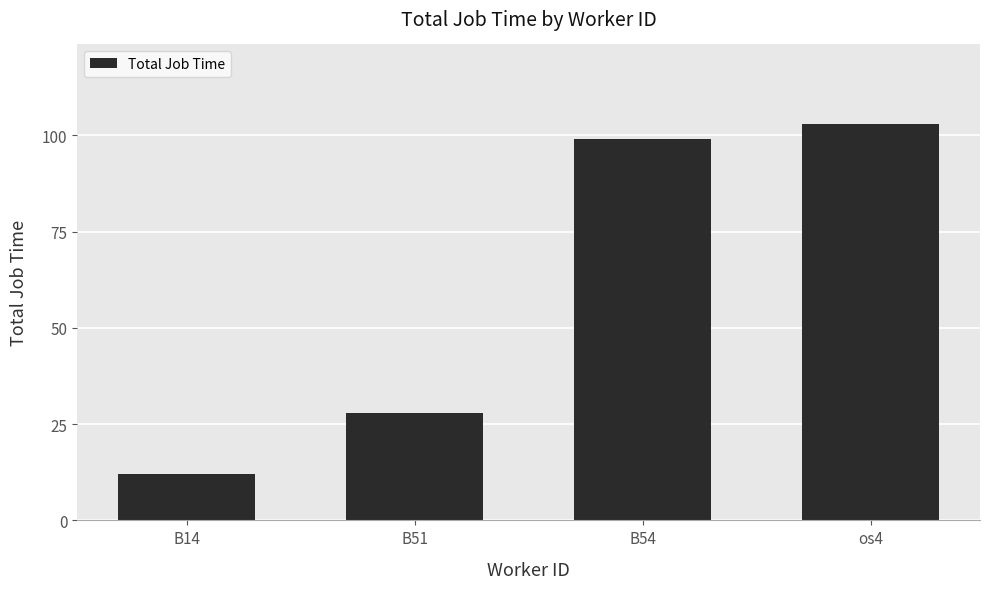

Rank the categories by value from highest to lowest.

os4, B54, B51, B14